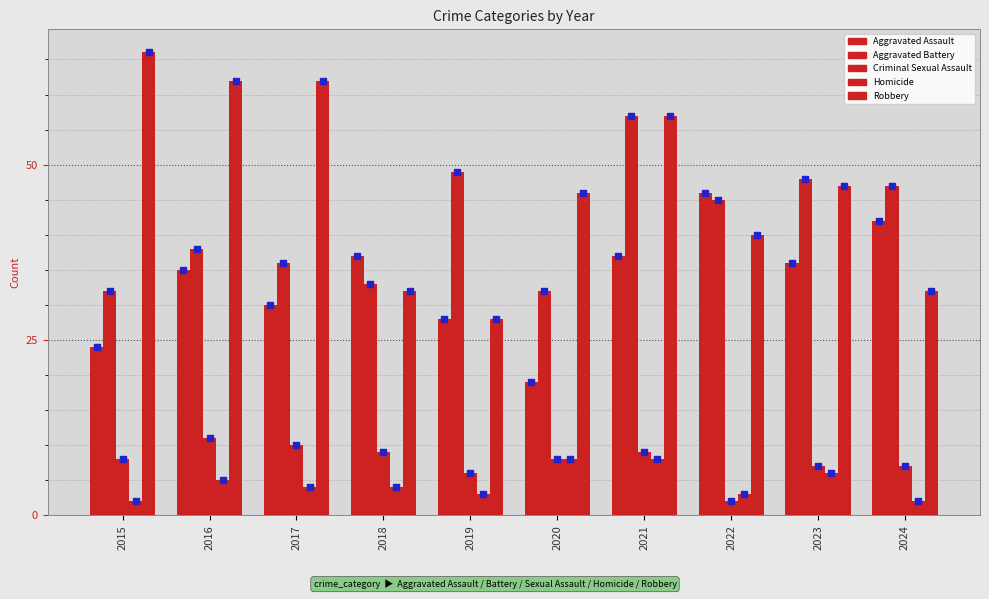

Which series contains the lowest Y value?

Criminal Sexual Assault